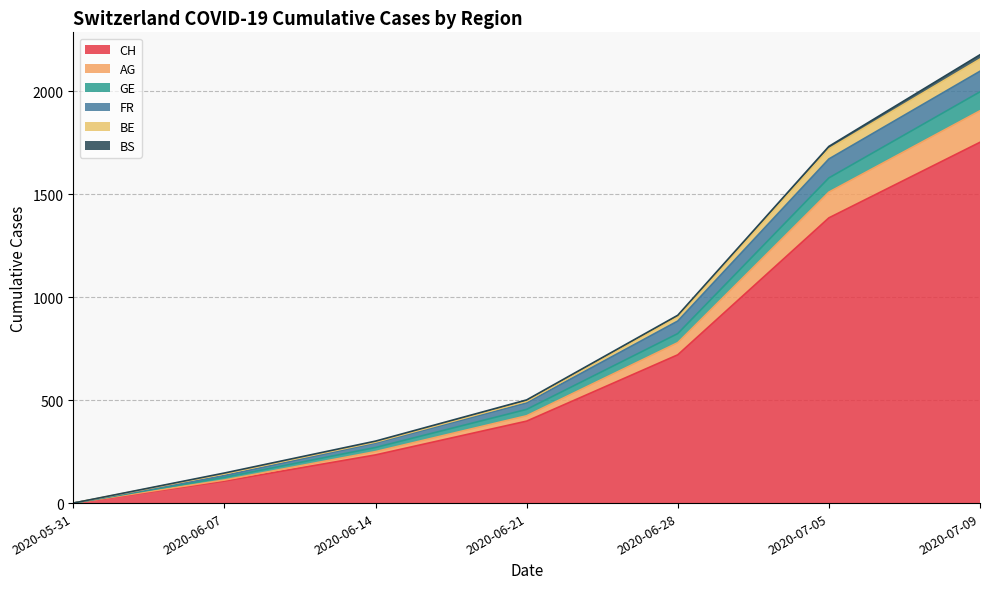

Does the chart display data point markers on the line(s)?

No